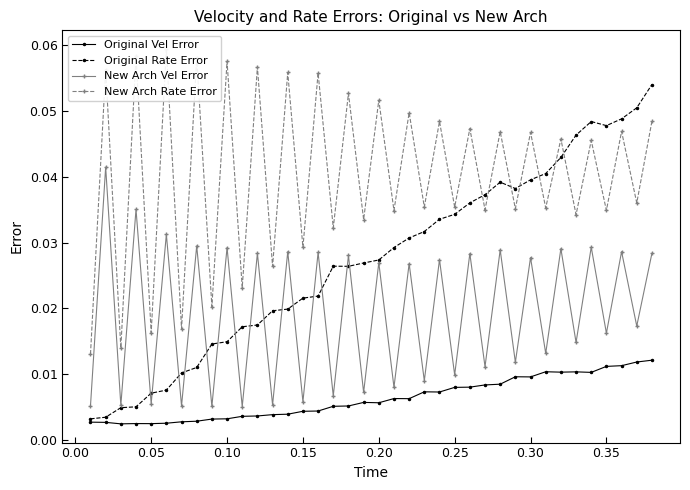

Which series has the largest total across all categories?

New Arch Rate Error